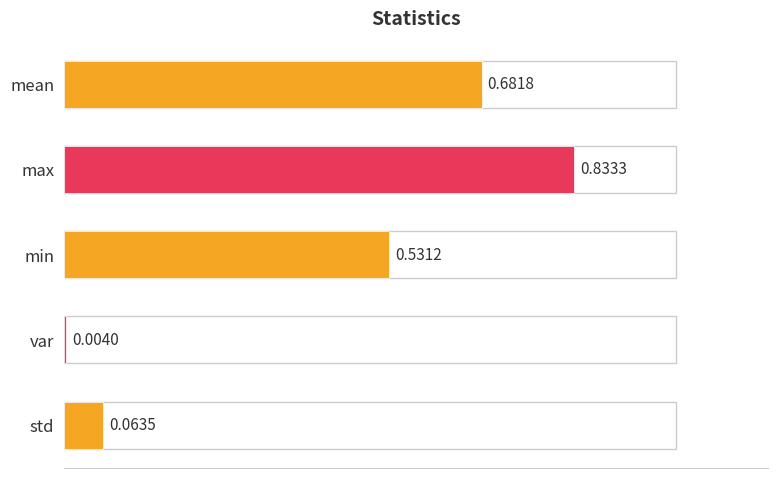

List the labels in order of value, smallest first.

var, std, min, mean, max